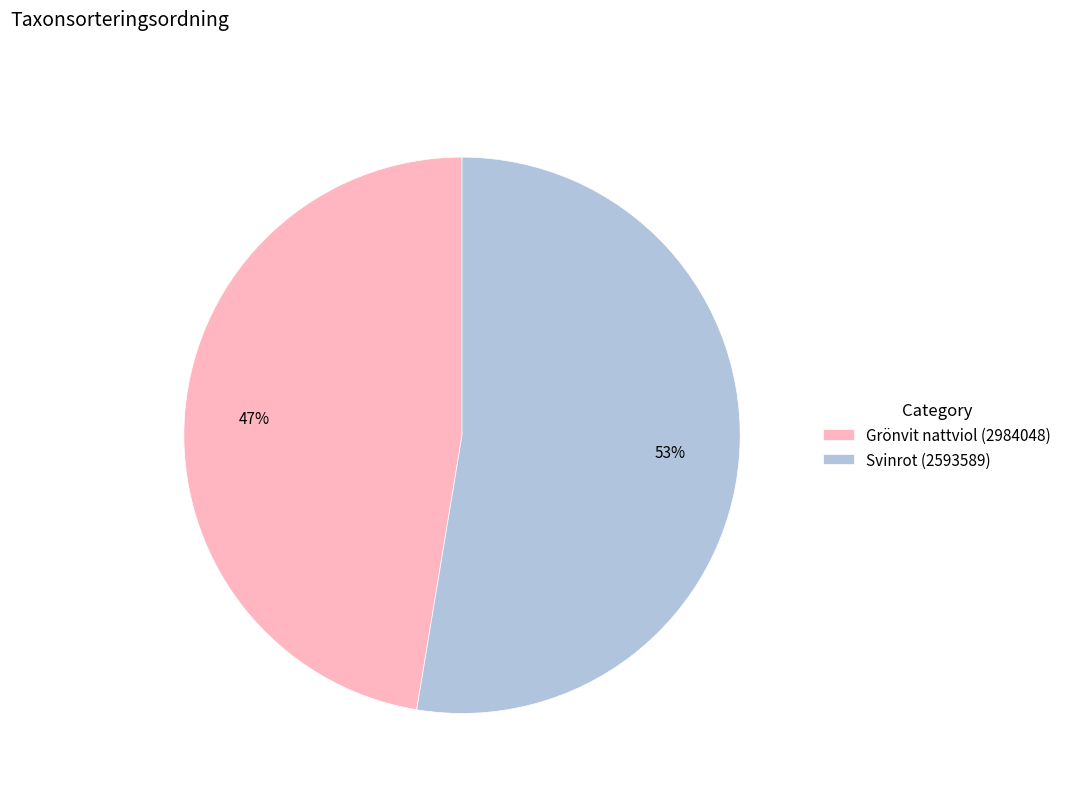

How many segments does this pie chart have?

2